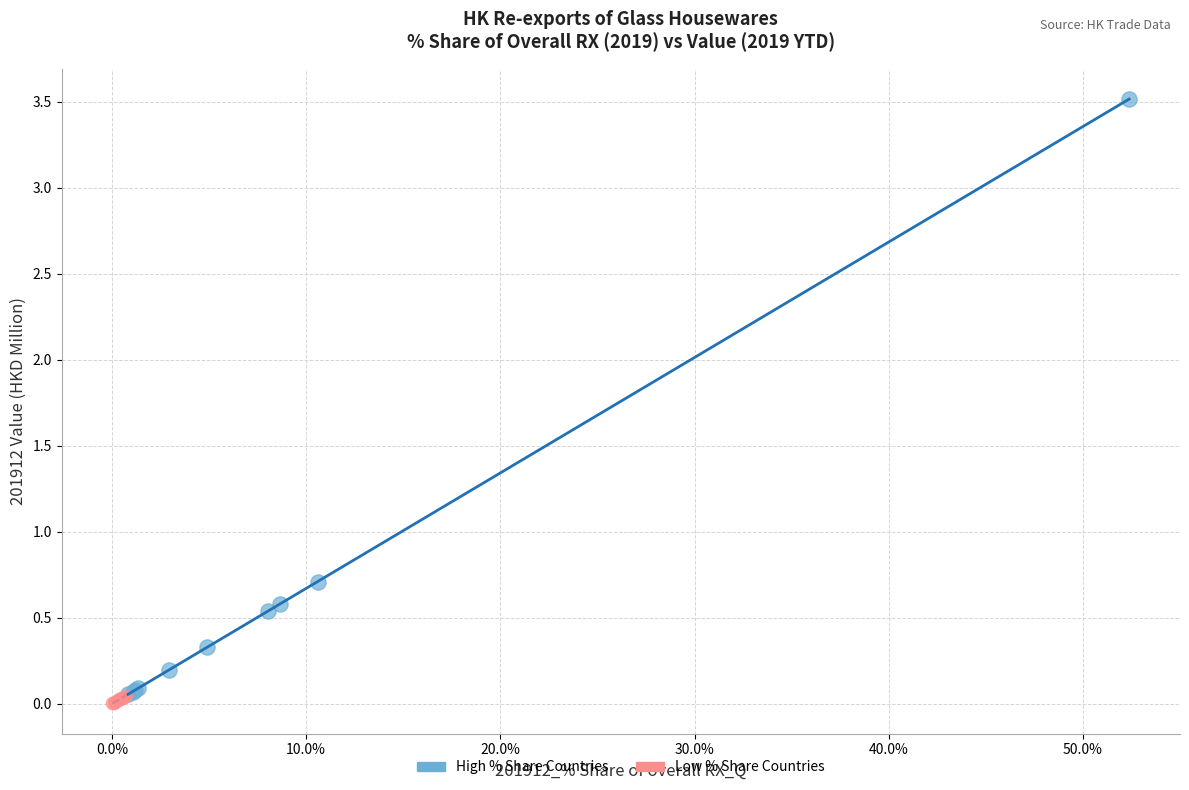

Which series contains the highest Y value?

High % Share Countries